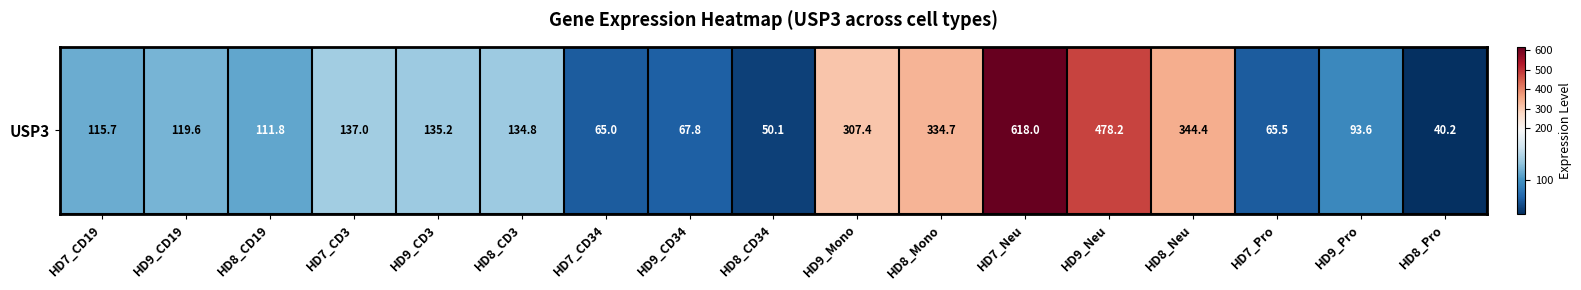

At which category does the chart reach its minimum across all series?

HD8_Pro